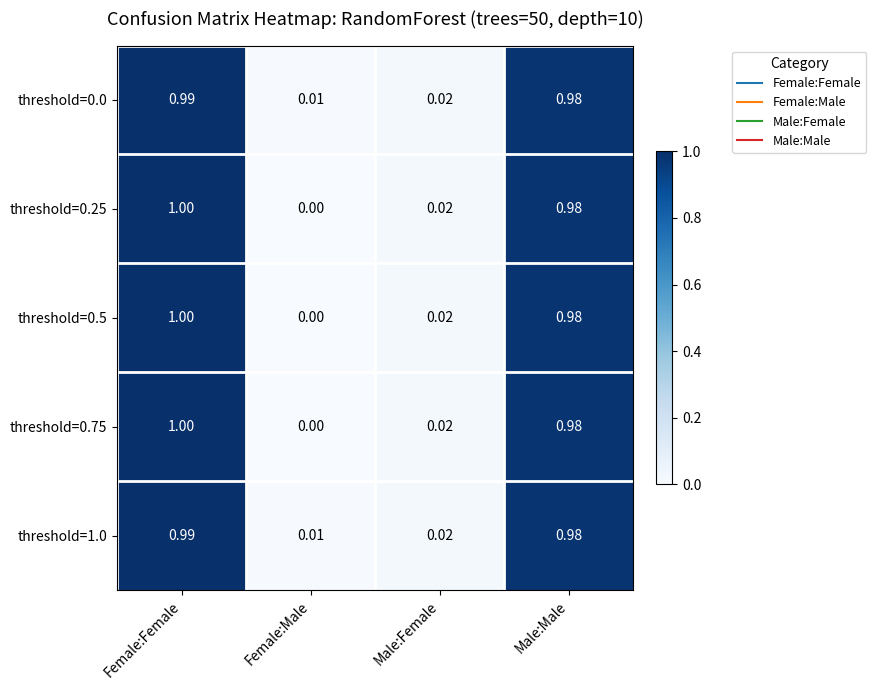

At which category is the sum across all series the highest?

Female:Female